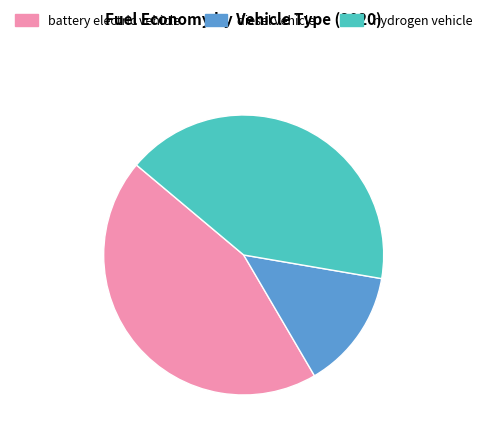

Combined, do battery electric vehicle and diesel vehicle account for over 50%?

Yes